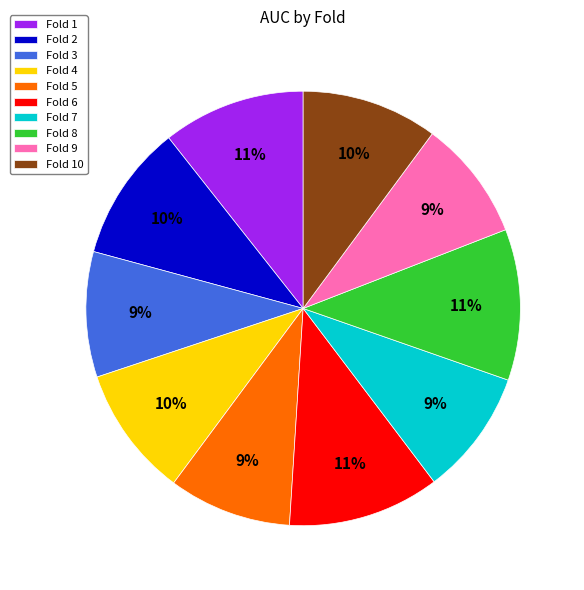

To the nearest percent, what percentage of the pie is Fold 4?

10%